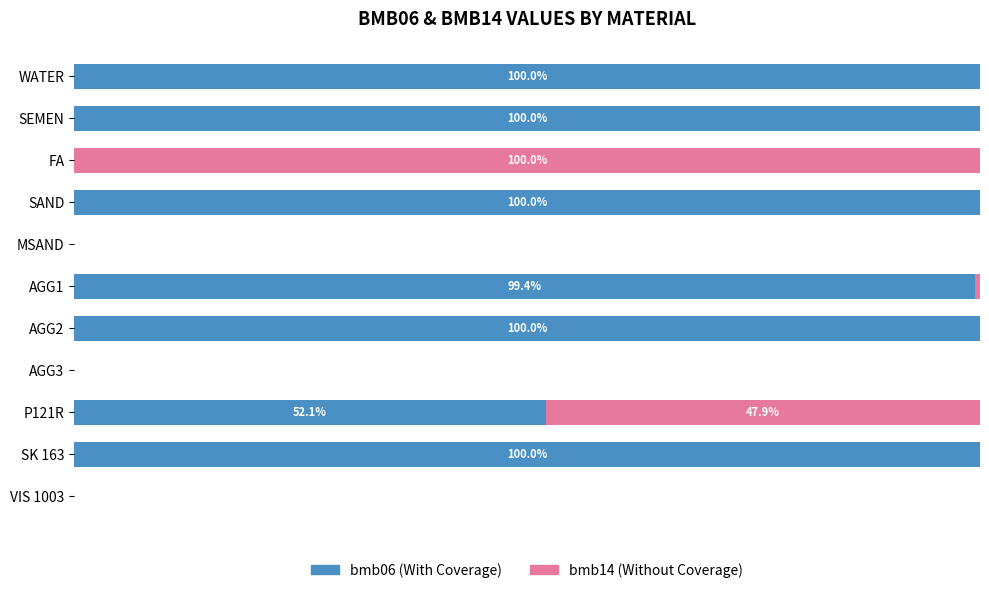

The value of bmb06 (left) at 20 is 156.2. True or false?

False